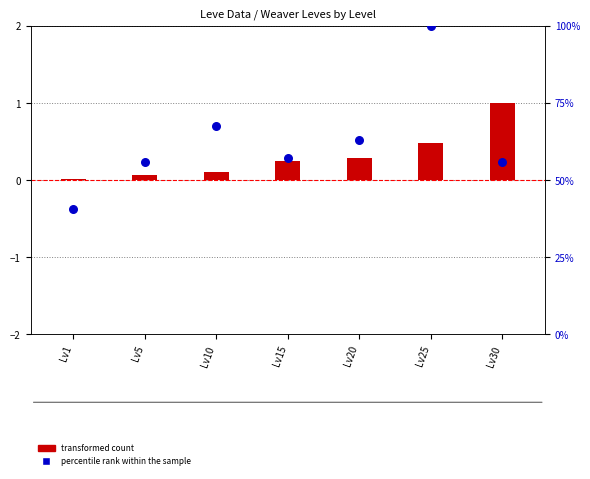

Which series contains the lowest Y value?

transformed count